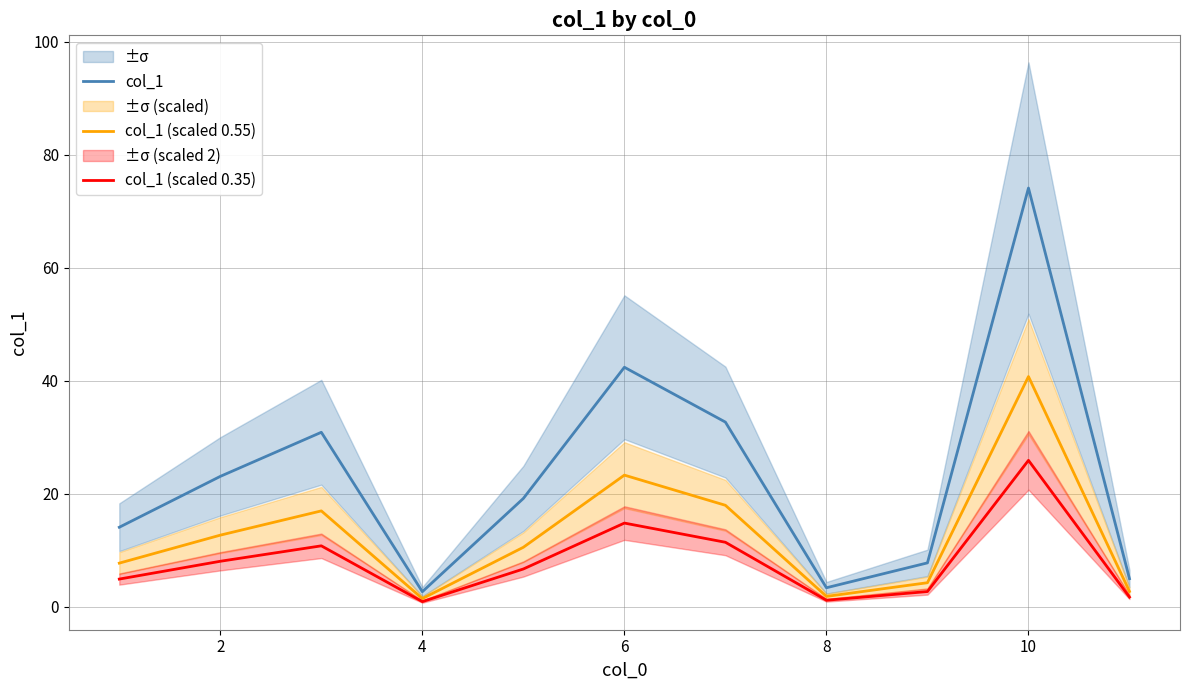

What is the highest value of the col_1 (scaled 0.35) series?

25.9